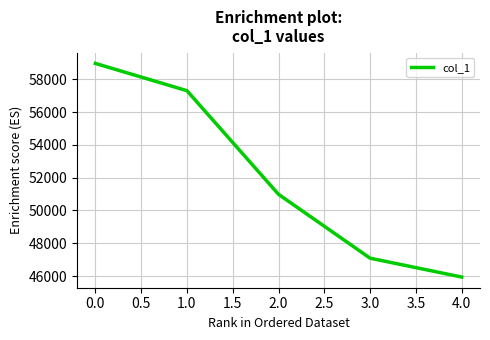

What is the difference between the values at 0.0 and 1.0?

1666